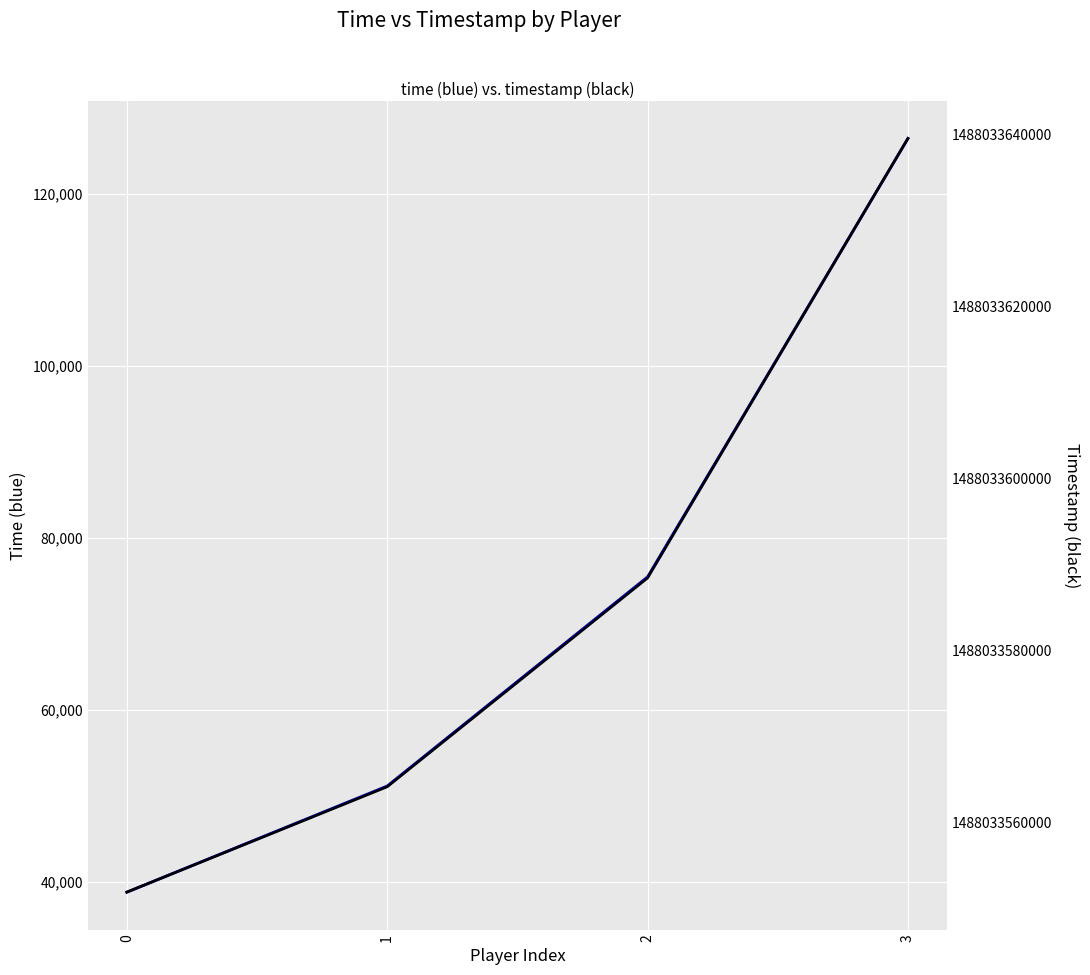

What are all the series names shown in the legend?

time, timestamp